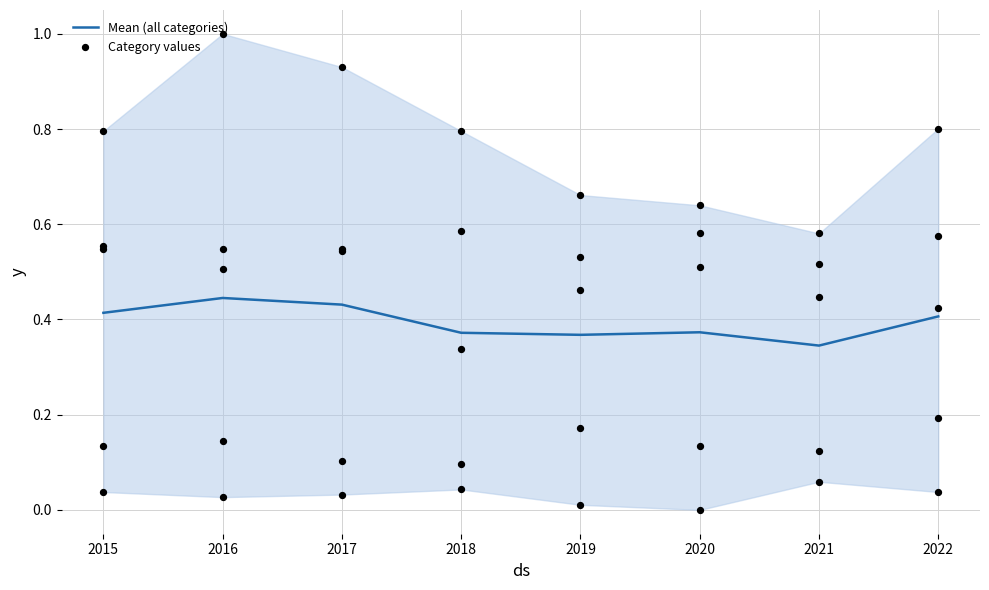

Which has a higher value, 2018 or 2017?

2017